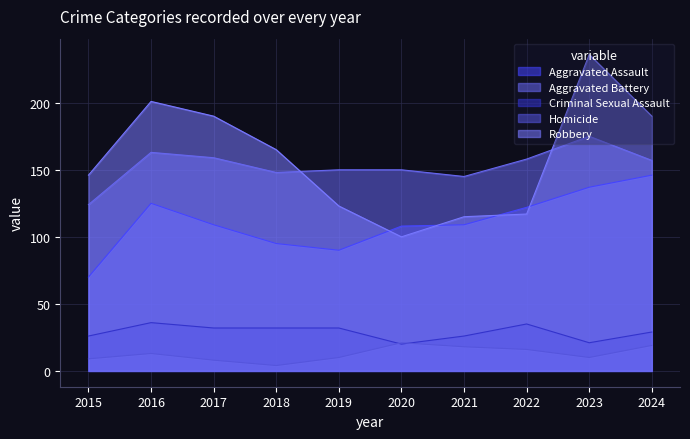

At 2018, list the series in order from smallest to largest.

Homicide, Criminal Sexual Assault, Aggravated Assault, Aggravated Battery, Robbery